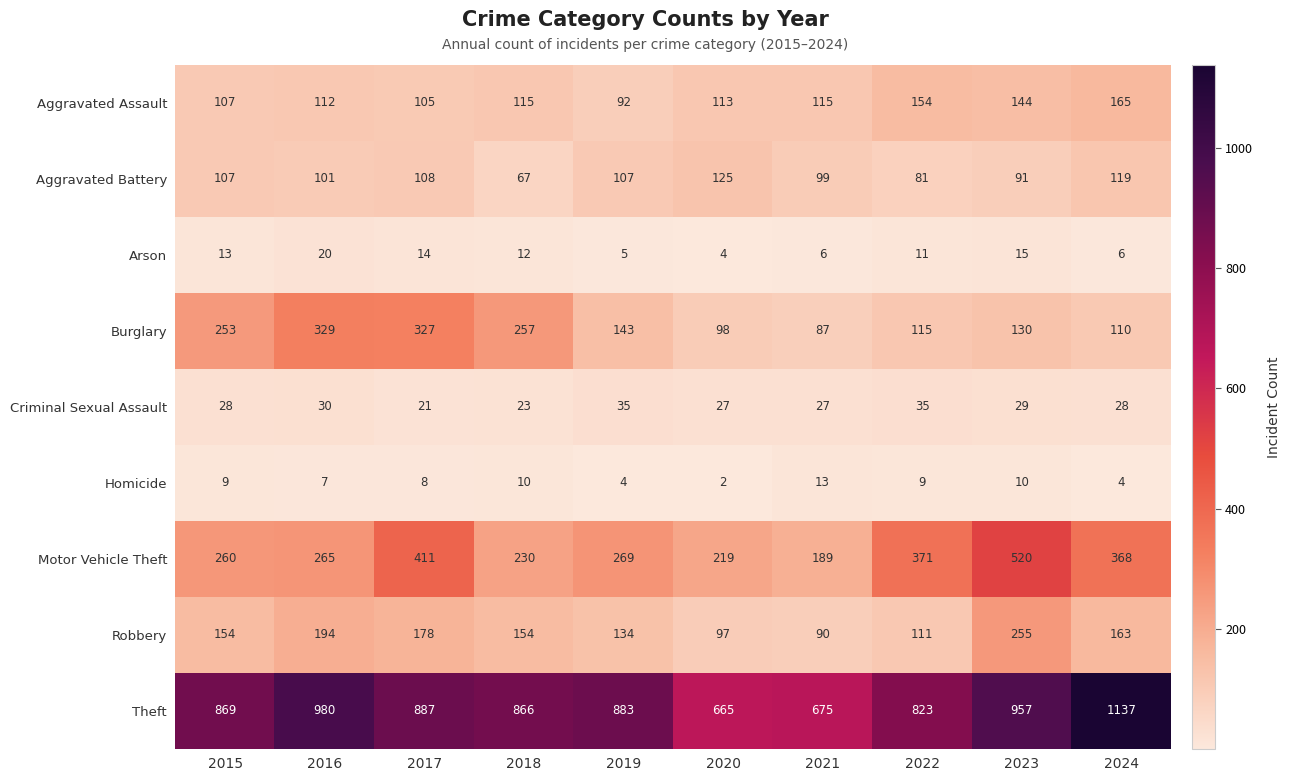

The Arson series shows 4 at 2024. True or false?

False